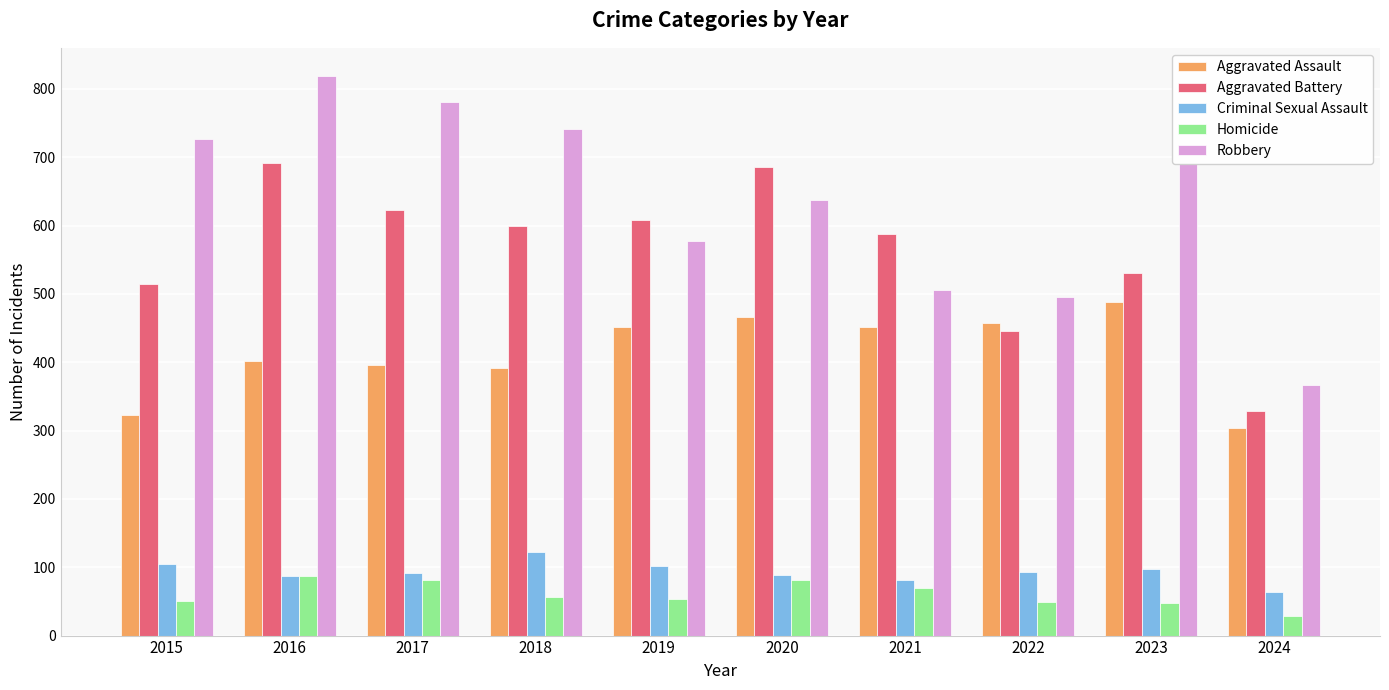

What is the maximum value for Aggravated Assault?

488